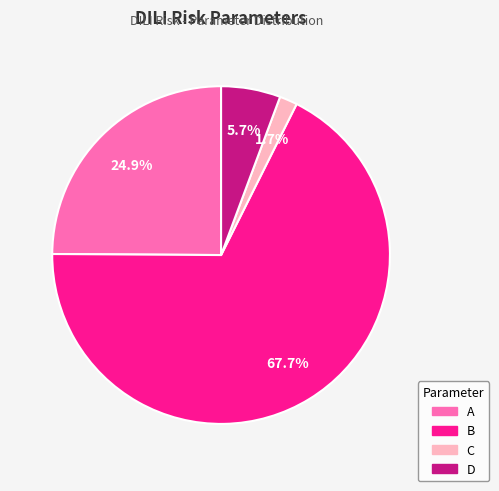

What percentage do B and D together represent?

73.4%